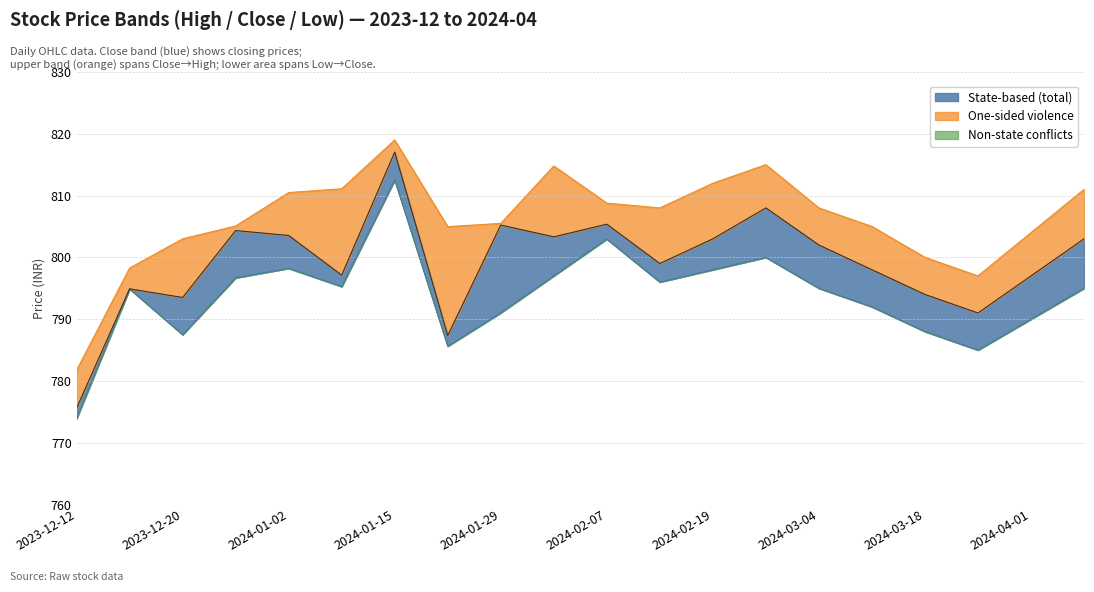

Reading right to left, what are all the values shown in this chart?

Low: 2024-04-08=795.0	2024-04-01=790.0	2024-03-25=785.0	2024-03-18=788.0	2024-03-11=792.0	2024-03-04=795.0	2024-02-26=800.0	2024-02-19=798.0	2024-02-12=796.0	2024-02-07=803.0	2024-02-02=797.0	2024-01-29=791.0	2024-01-23=785.6	2024-01-15=812.5	2024-01-08=795.3	2024-01-02=798.2	2023-12-27=796.7	2023-12-20=787.5	2023-12-15=794.9	2023-12-12=773.9
Close: 2024-04-08=803.0	2024-04-01=797.0	2024-03-25=791.0	2024-03-18=794.0	2024-03-11=798.0	2024-03-04=802.0	2024-02-26=808.0	2024-02-19=803.0	2024-02-12=799.0	2024-02-07=805.4	2024-02-02=803.3	2024-01-29=805.2	2024-01-23=787.4	2024-01-15=817.0	2024-01-08=797.1	2024-01-02=803.5	2023-12-27=804.3	2023-12-20=793.5	2023-12-15=794.9	2023-12-12=775.6
High: 2024-04-08=811.0	2024-04-01=804.0	2024-03-25=797.0	2024-03-18=800.0	2024-03-11=805.0	2024-03-04=808.0	2024-02-26=815.0	2024-02-19=812.0	2024-02-12=808.0	2024-02-07=808.8	2024-02-02=814.8	2024-01-29=805.5	2024-01-23=805.0	2024-01-15=819.0	2024-01-08=811.1	2024-01-02=810.5	2023-12-27=805.1	2023-12-20=803.0	2023-12-15=798.3	2023-12-12=781.8